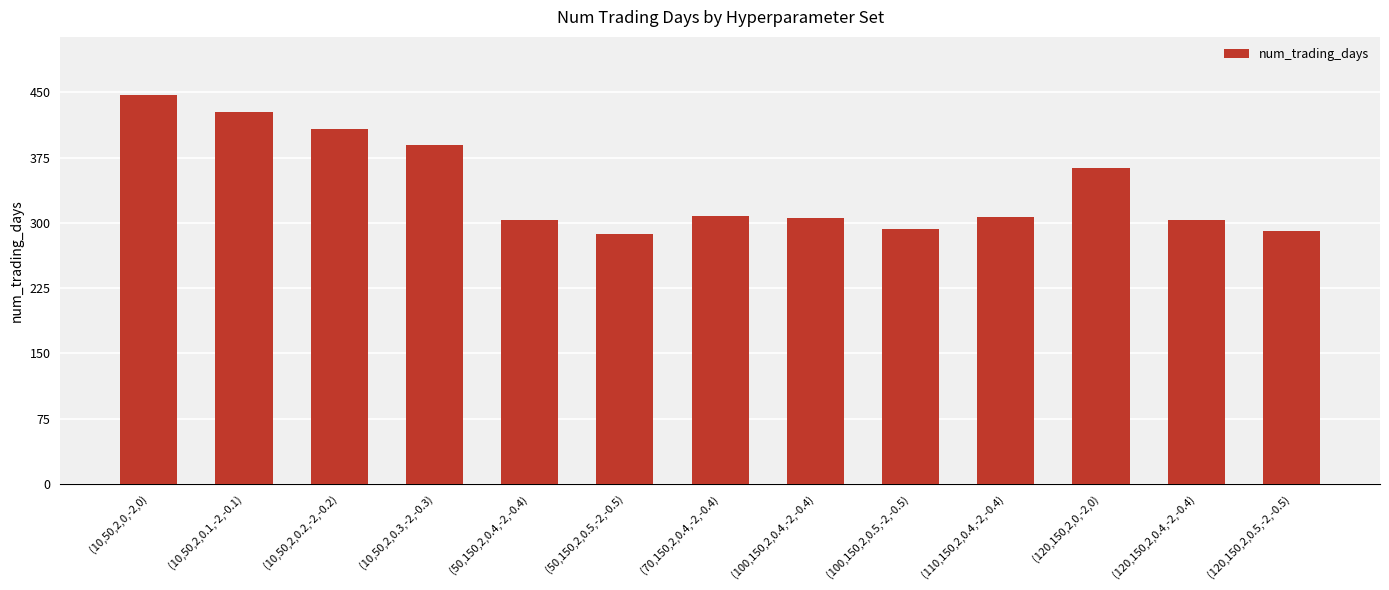

Is it true that the value at (50,150,2,0.4,-2,-0.4) is 303.3?

True